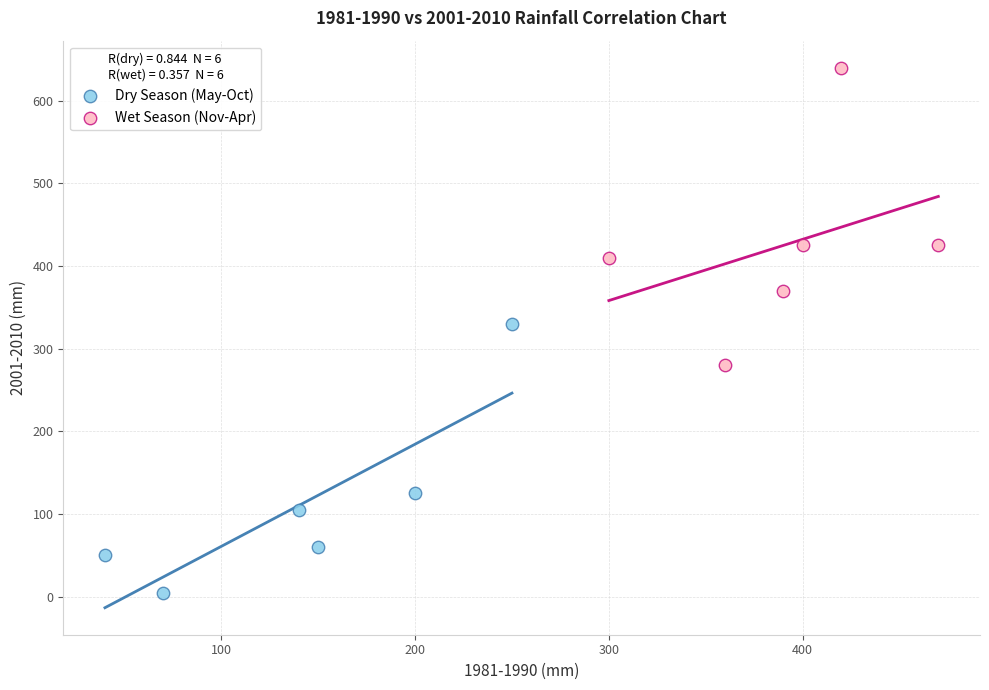

Which series has the largest Y range (max minus min)?

Wet Season (Nov-Apr)